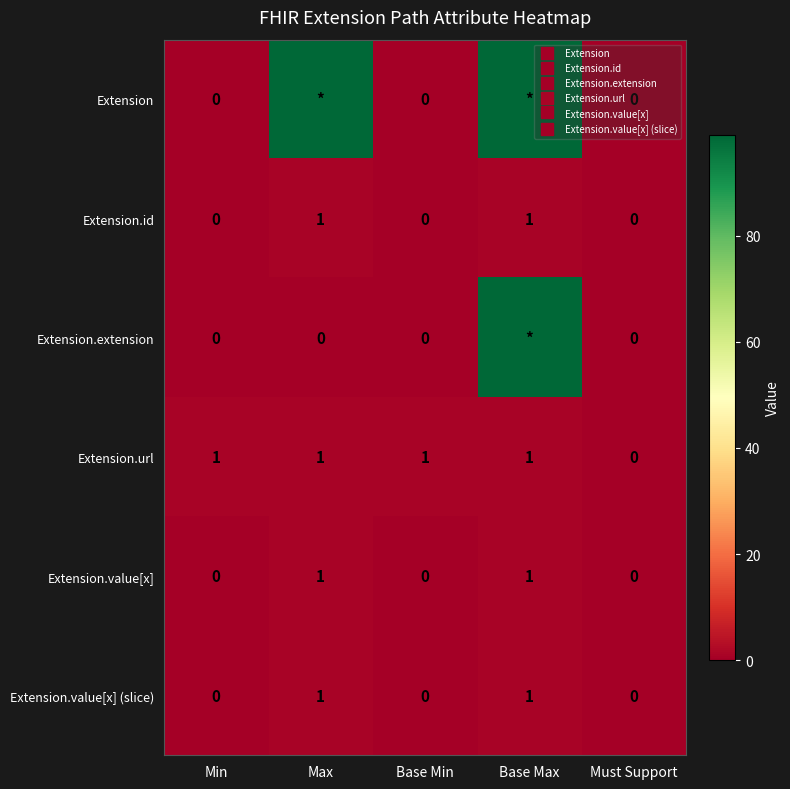

Rank the categories by Extension.value[x] (slice) value from highest to lowest.

Max, Base Max, Min, Base Min, Must Support